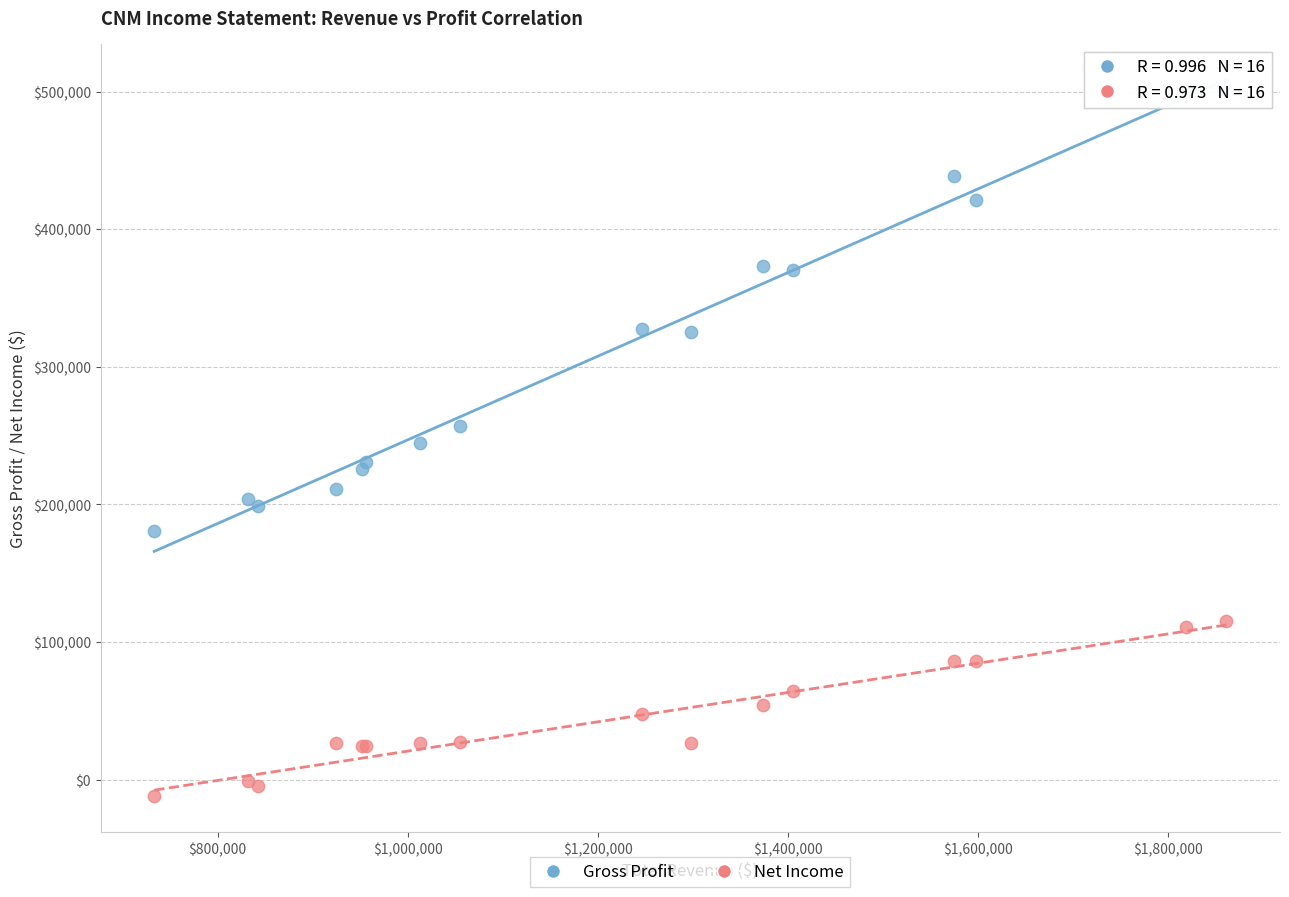

Which series contains the lowest Y value?

Net Income